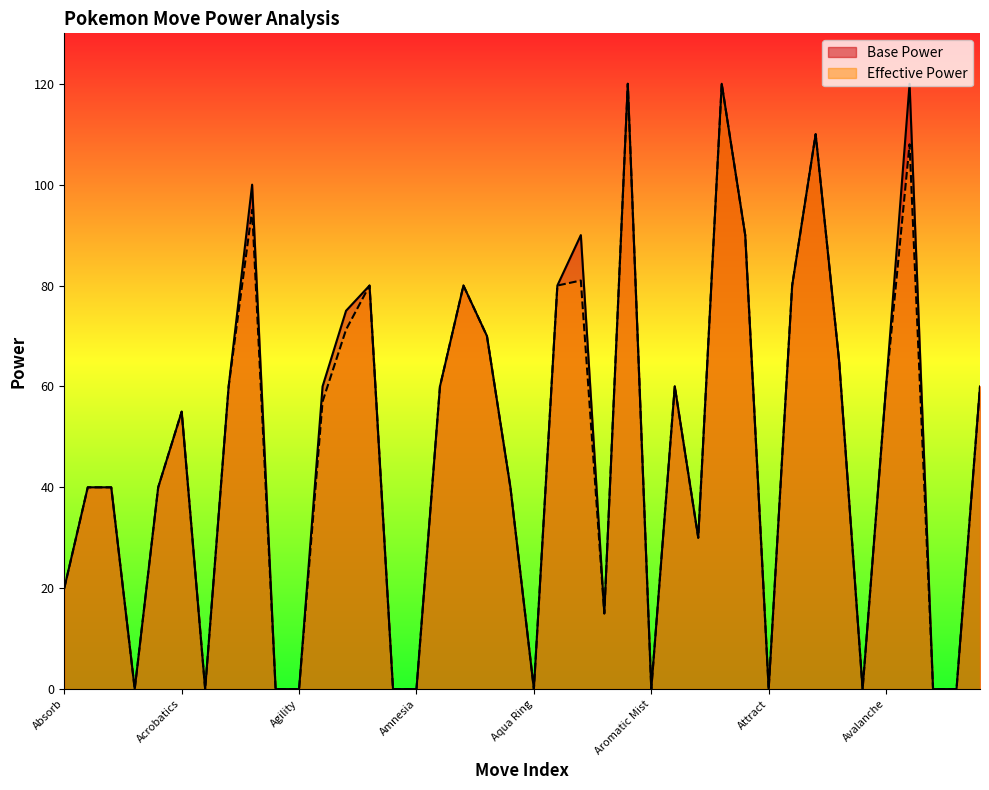

At which category is the sum across all series the highest?

Armor Cannon